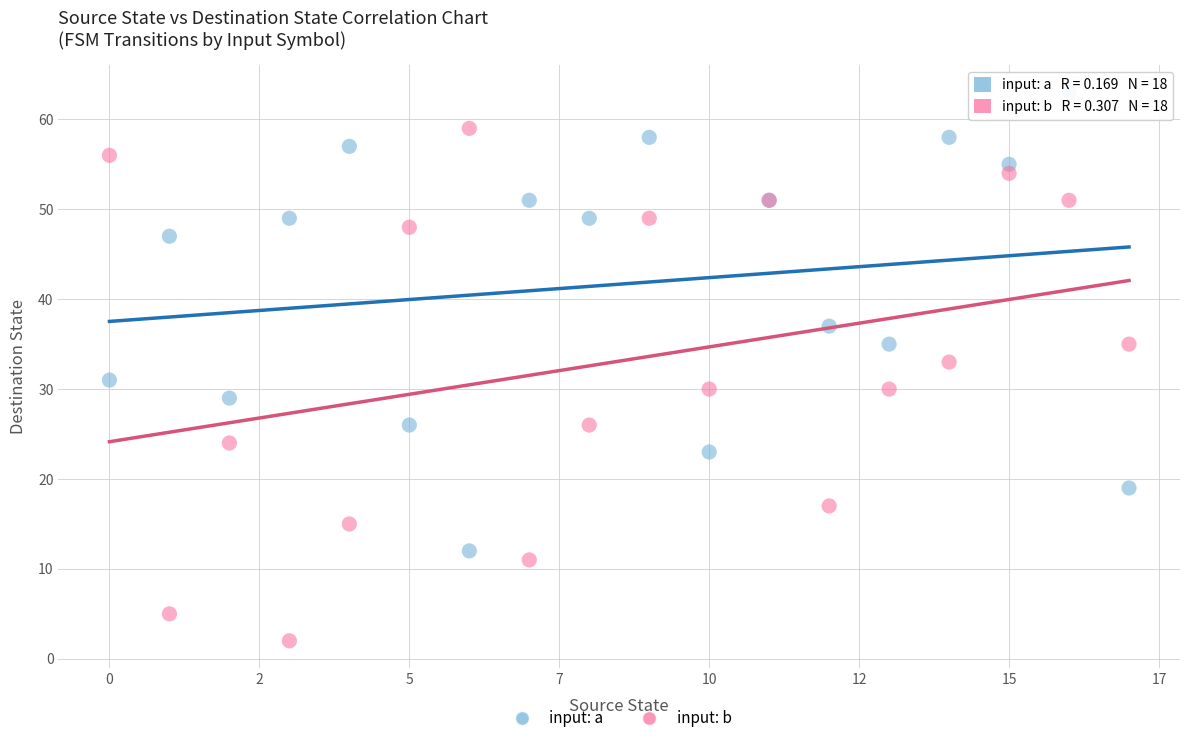

Which series has the widest spread of Y values?

input: b